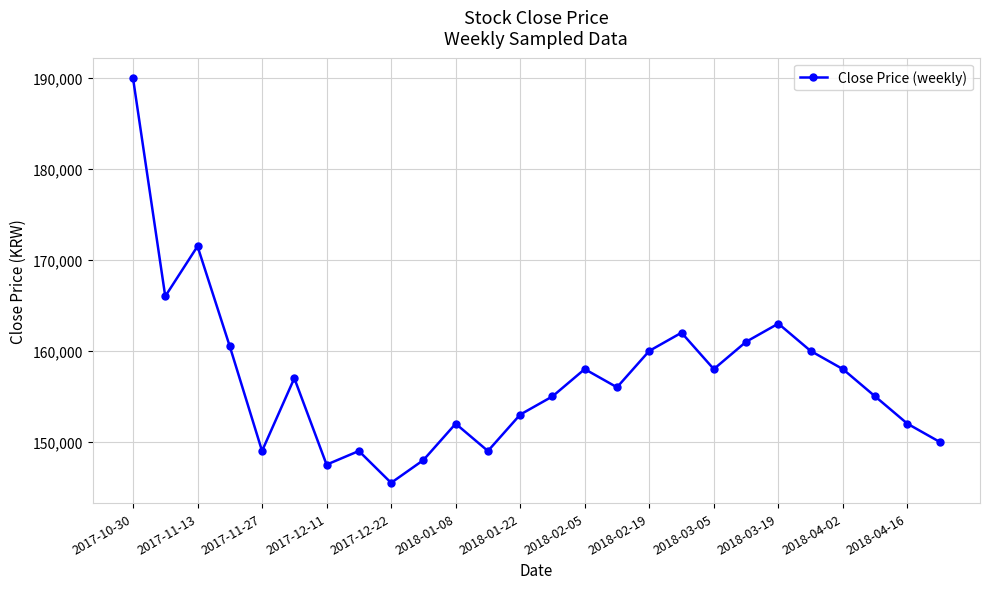

What is the value of the 8th point from the left?

149000